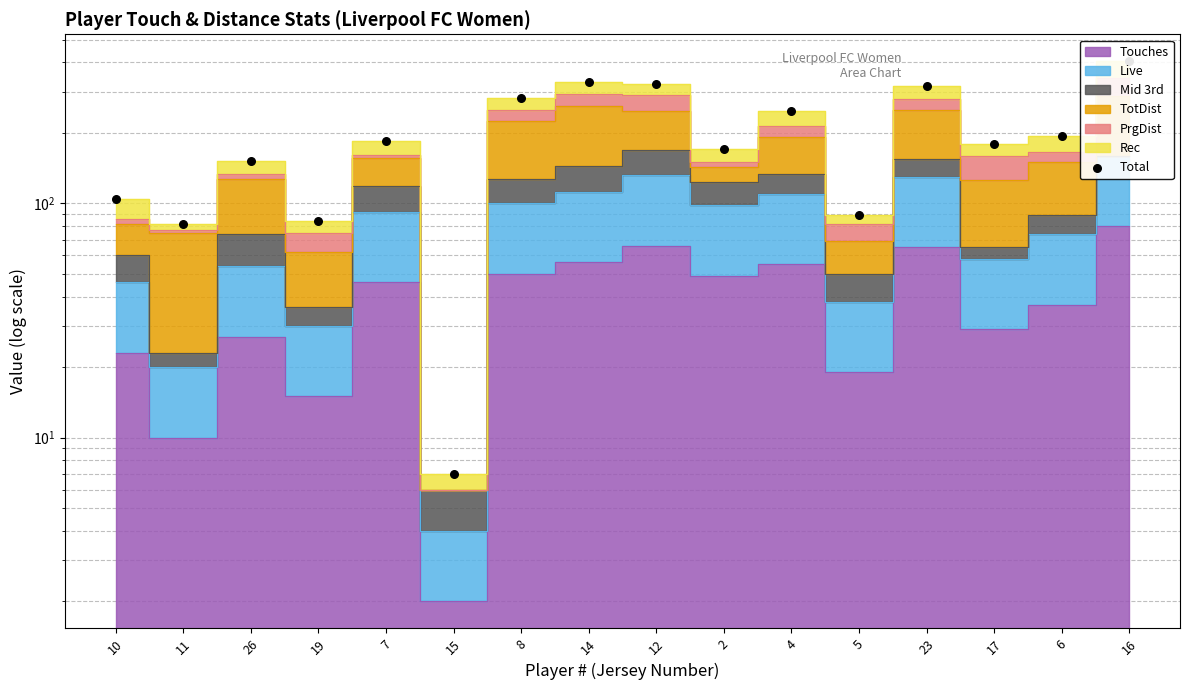

What is the ratio of the value at 17 to the value at 7?

1.0